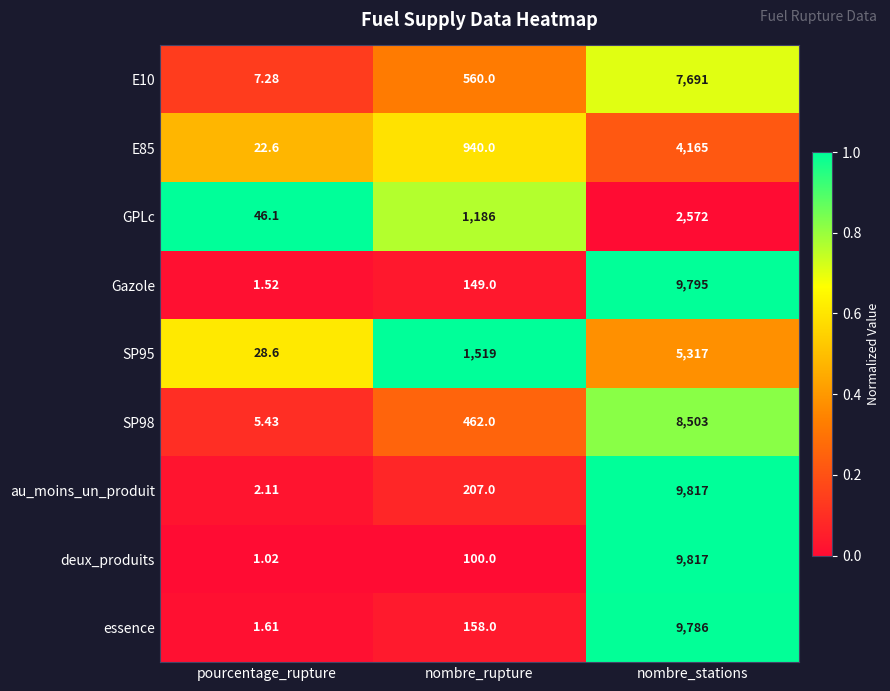

At which category is the sum across all series the highest?

nombre_stations